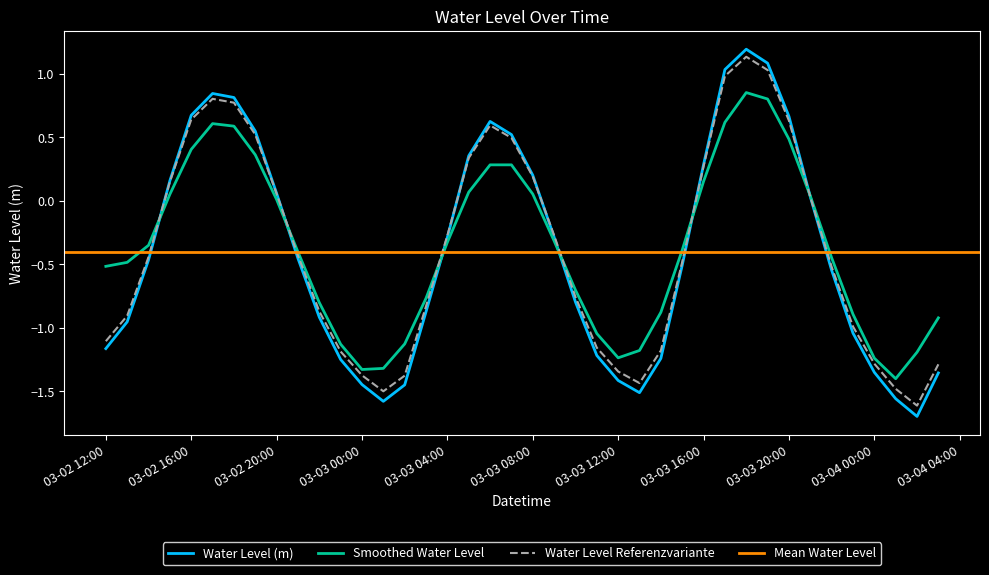

True or false: Water Level (m) has a value of -0.3 at 03-03 04:00.

True